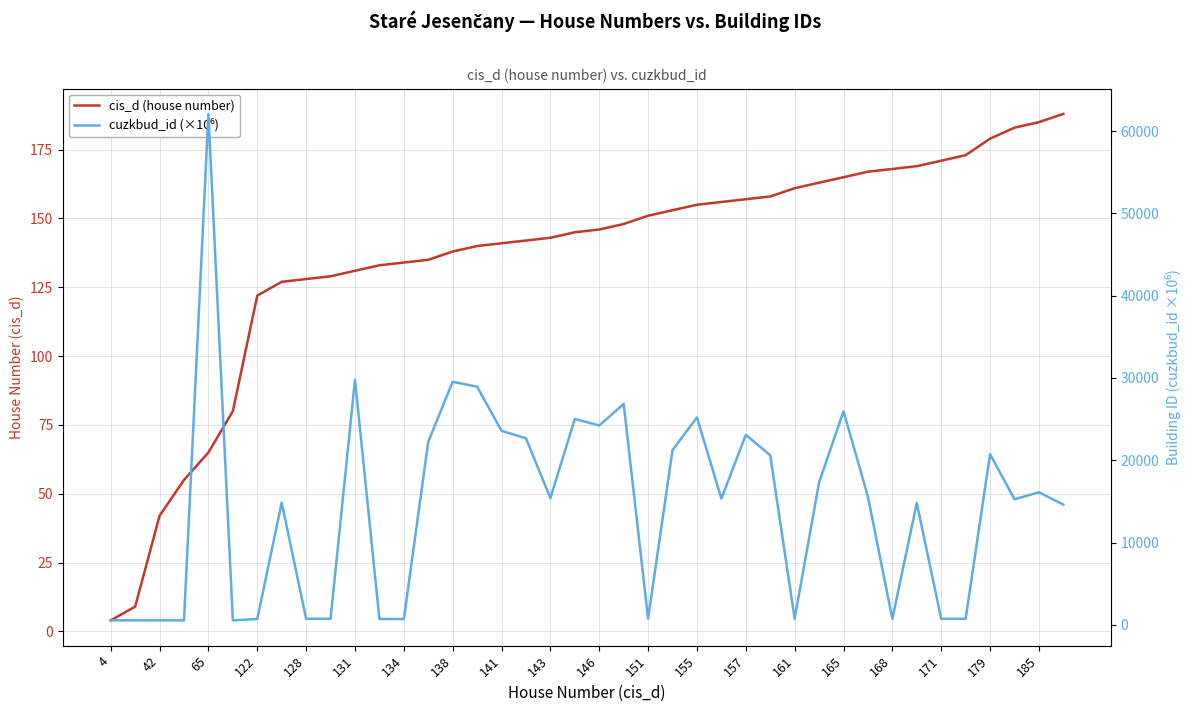

Between 143 and 157, which is larger?

157